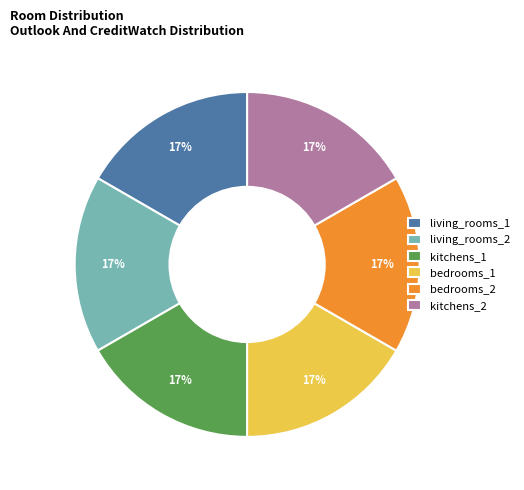

To the nearest percent, what is the combined percentage of living_rooms_1 and kitchens_1?

33%